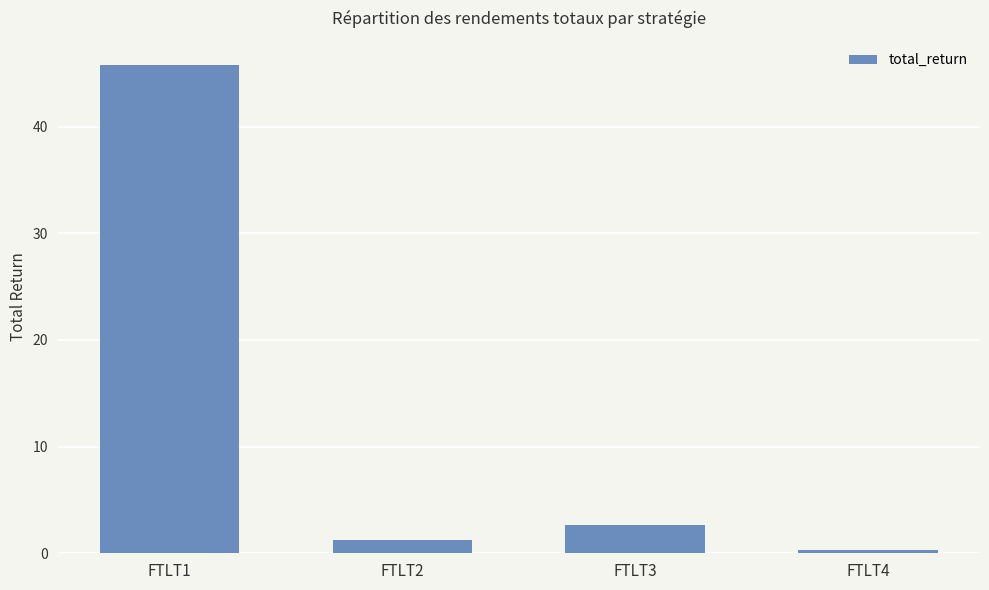

List the labels in order of value, largest first.

FTLT1, FTLT3, FTLT2, FTLT4